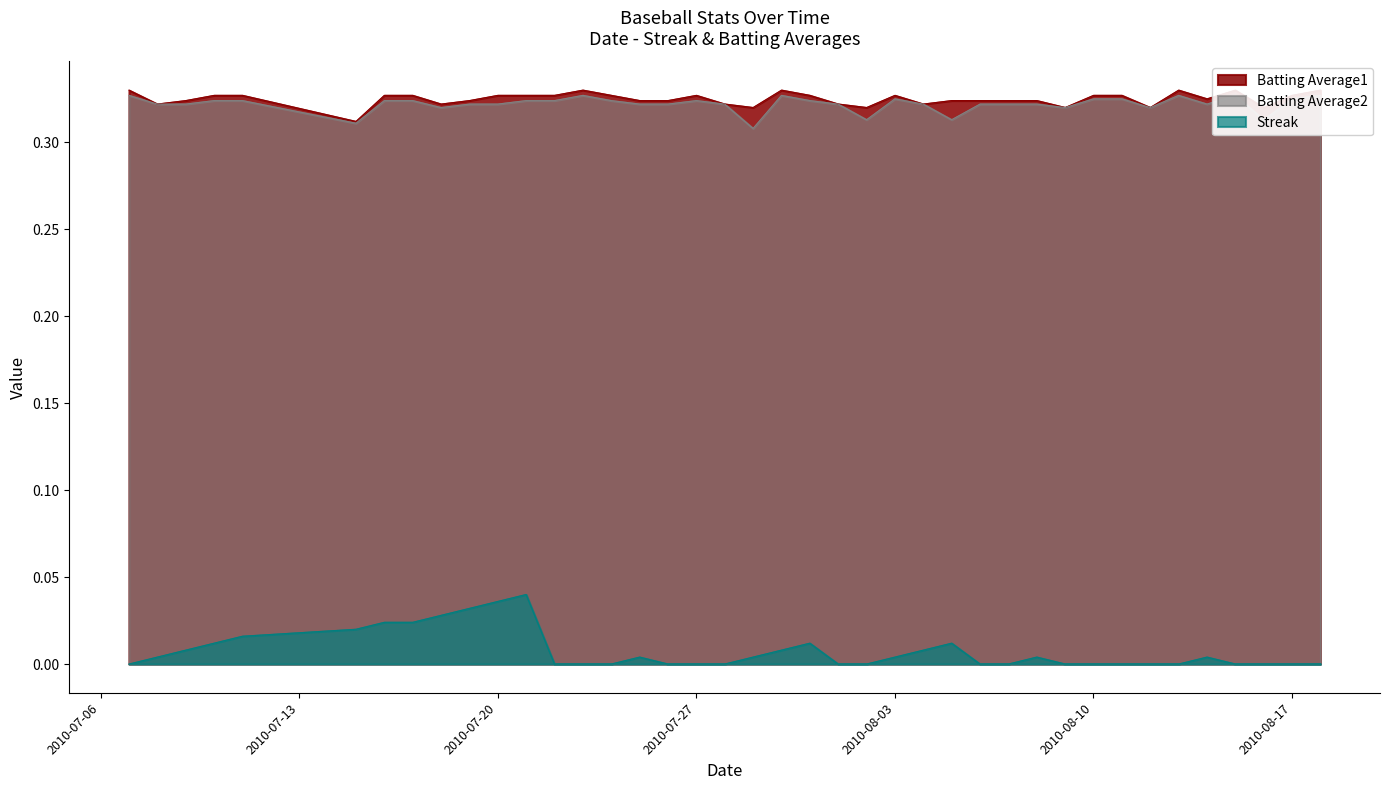

True or false: Streak and Batting Average2 cross at least once.

False